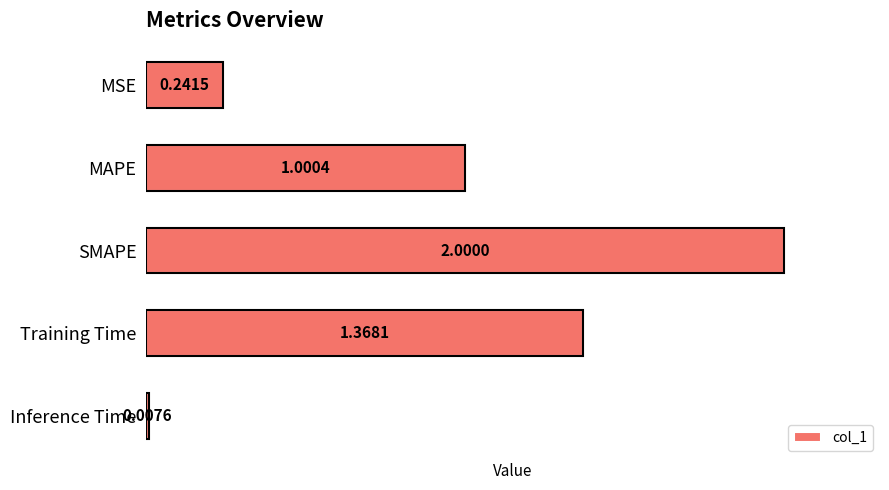

What is the difference between the maximum and minimum values?

2.0